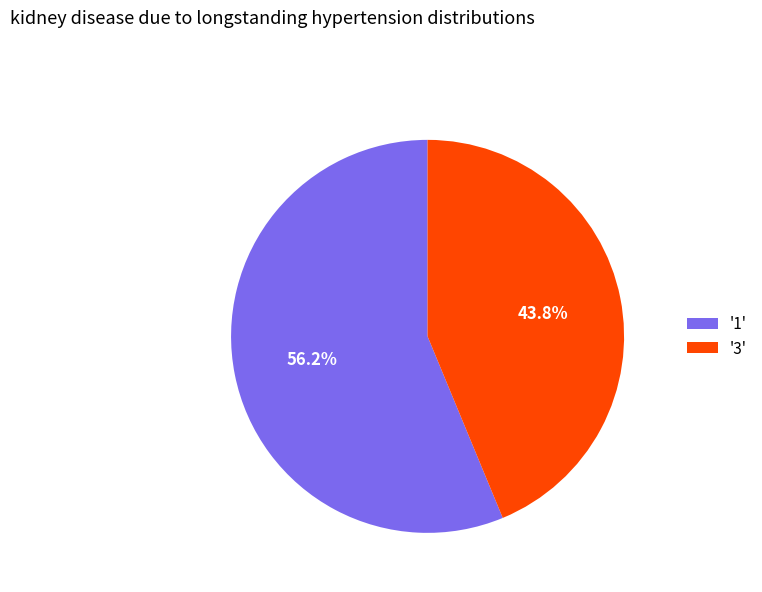

Combined, do '1' and '3' account for over 50%?

Yes